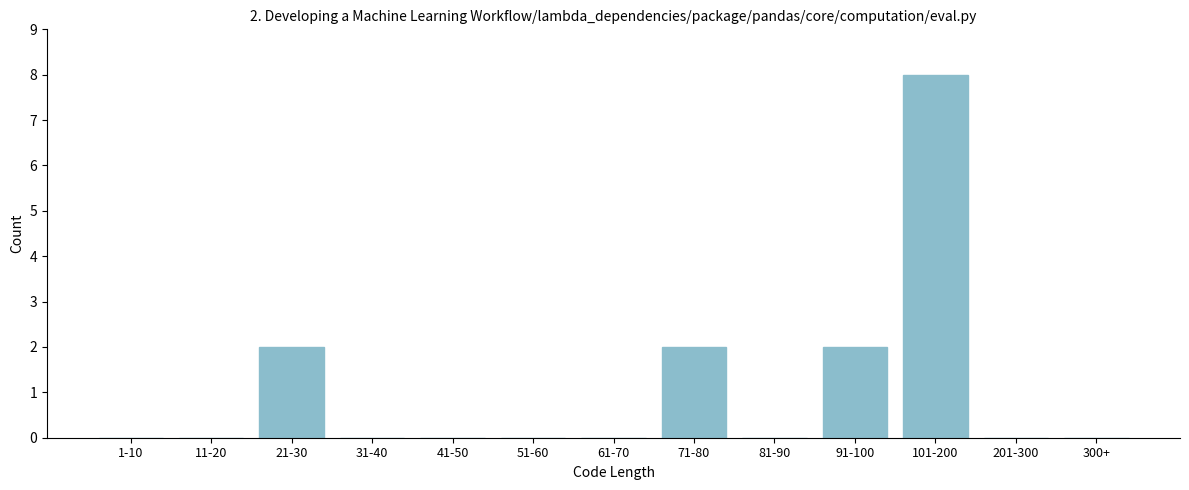

Reading right to left, what are all the values shown in this chart?

300+=0	201-300=0	101-200=8	91-100=2	81-90=0	71-80=2	61-70=0	51-60=0	41-50=0	31-40=0	21-30=2	11-20=0	1-10=0